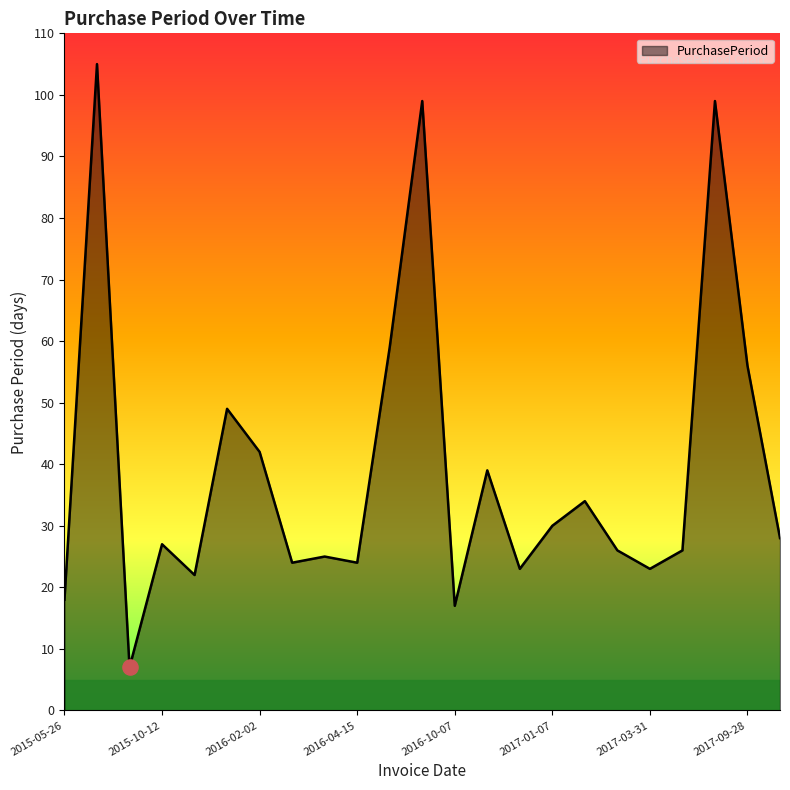

What is the maximum value shown in the chart?

105